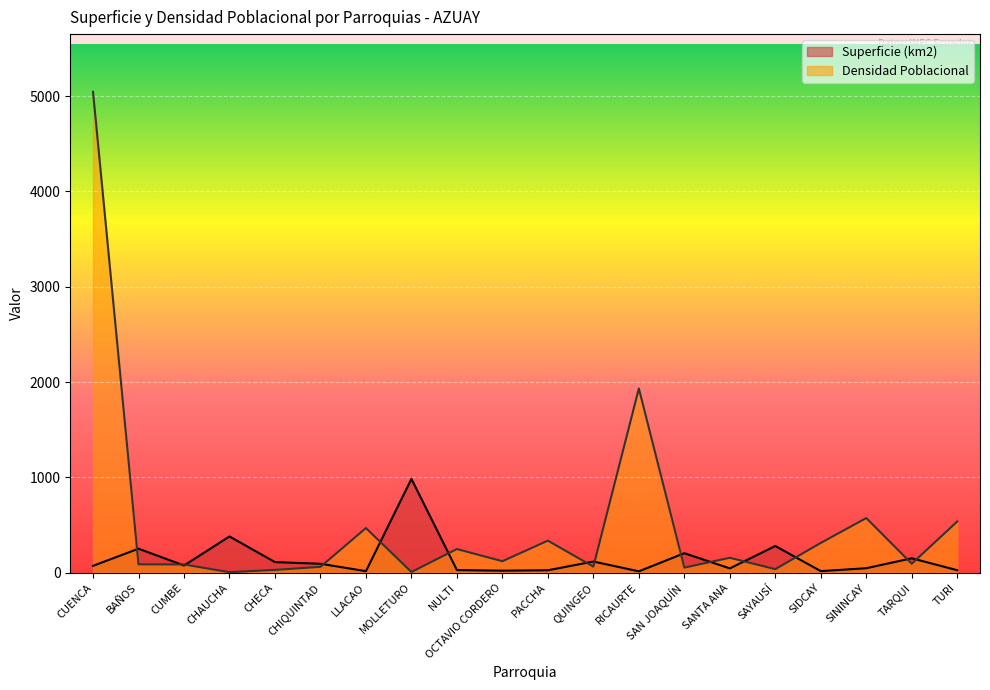

Which series changed the most between OCTAVIO CORDERO and TURI?

Densidad Poblacional